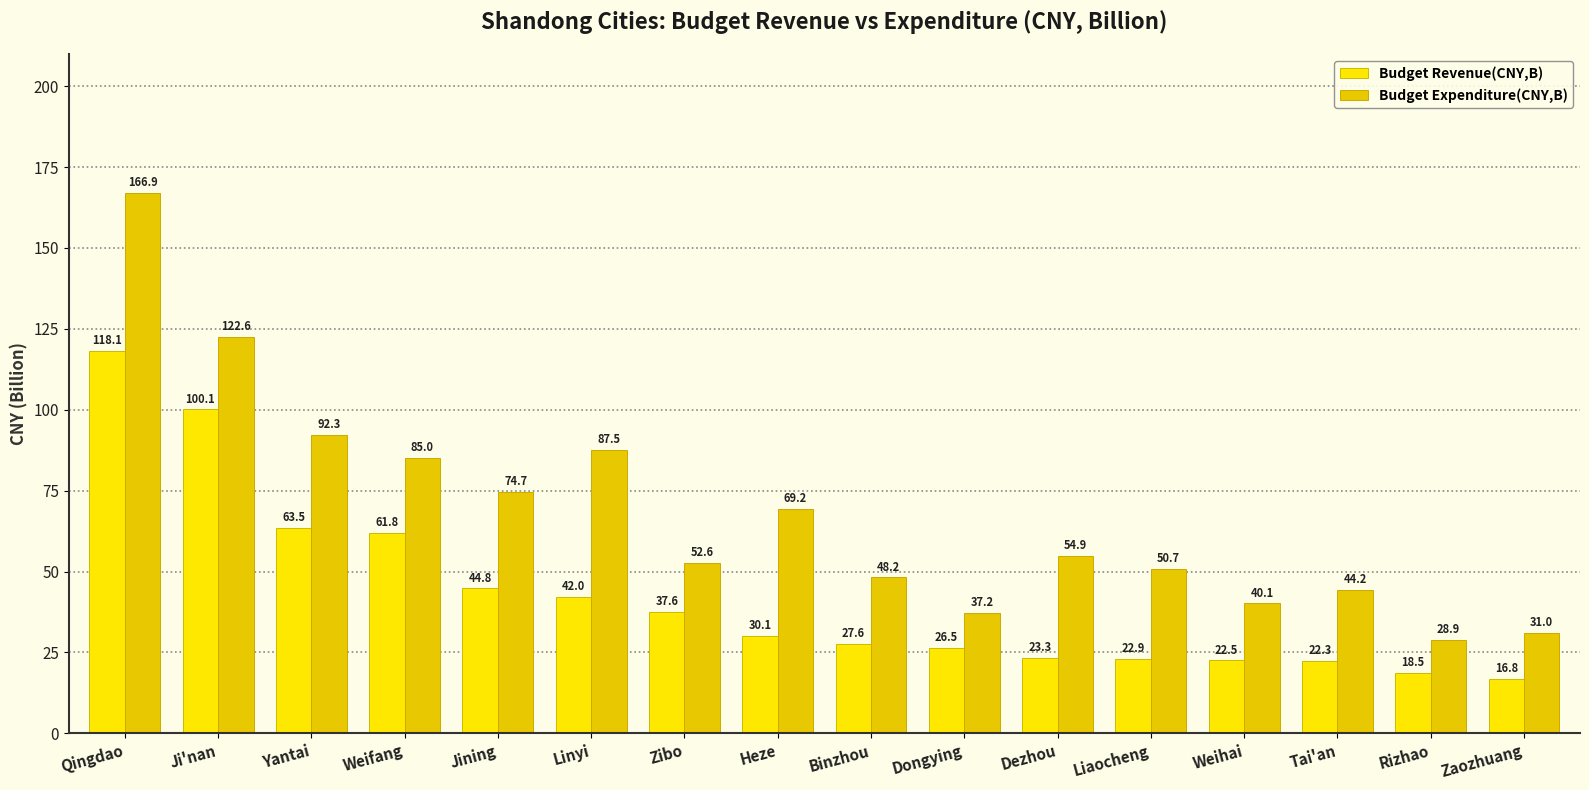

At which label does Budget Expenditure(CNY,B) first exceed 54?

Qingdao